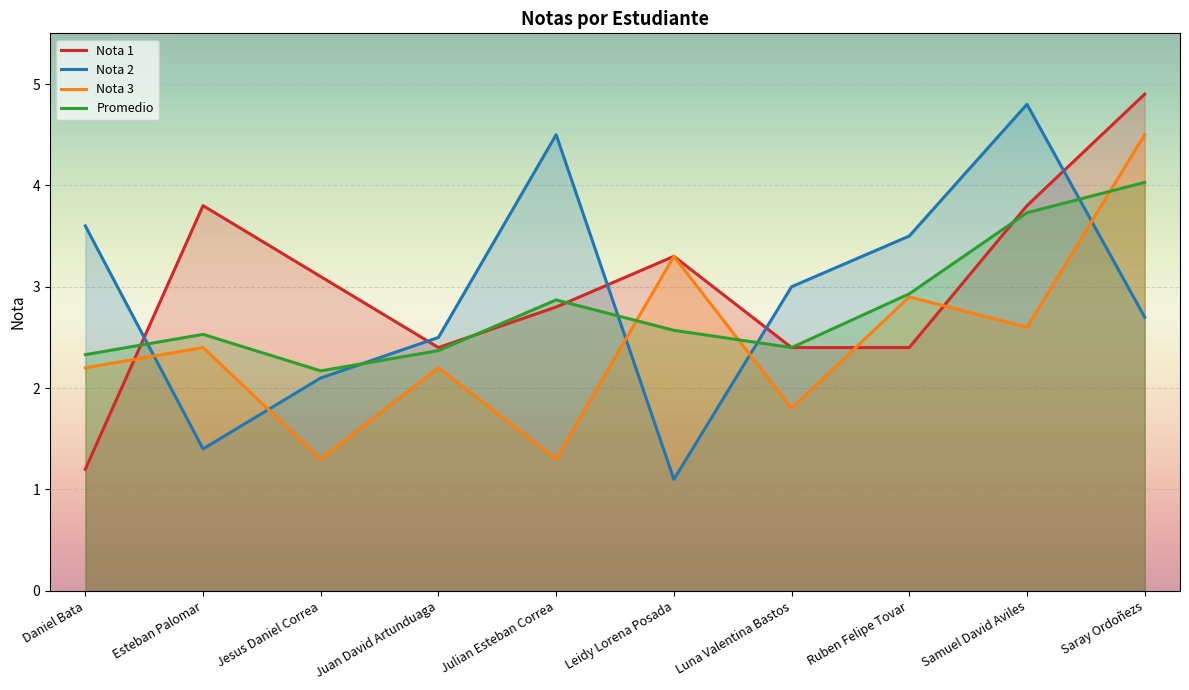

Where is the first local minimum for Promedio?

Jesus Daniel Correa